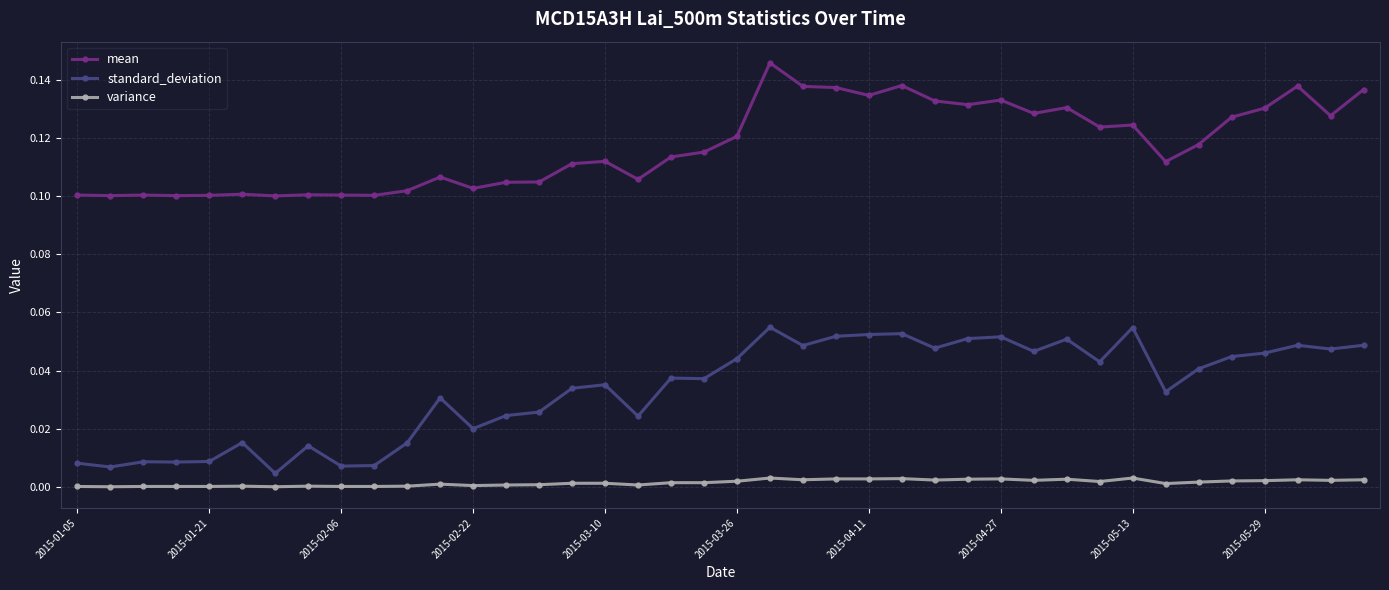

True or false: standard_deviation and variance cross at least once.

False